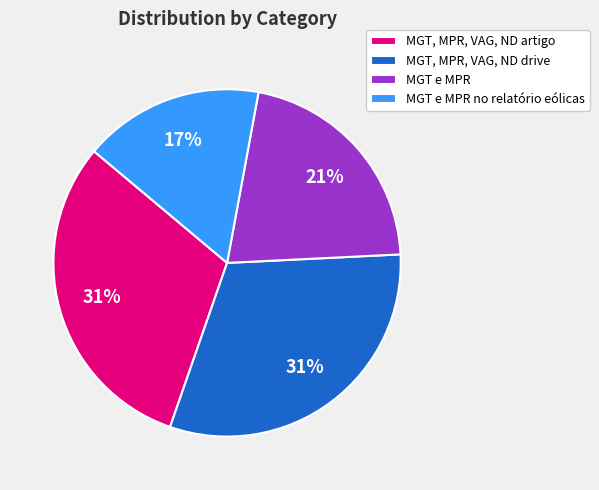

To the nearest percent, what is the combined percentage of MGT, MPR, VAG, ND drive and MGT e MPR no relatório eólicas?

48%